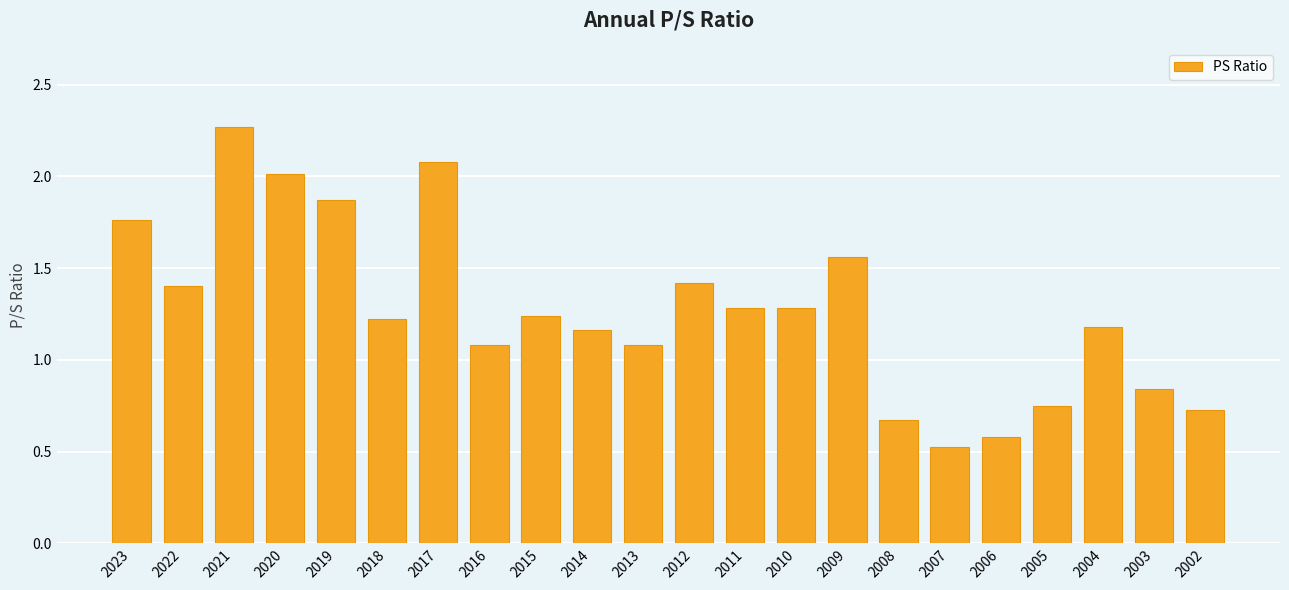

What is the value of the 17th bar from the left?

0.5